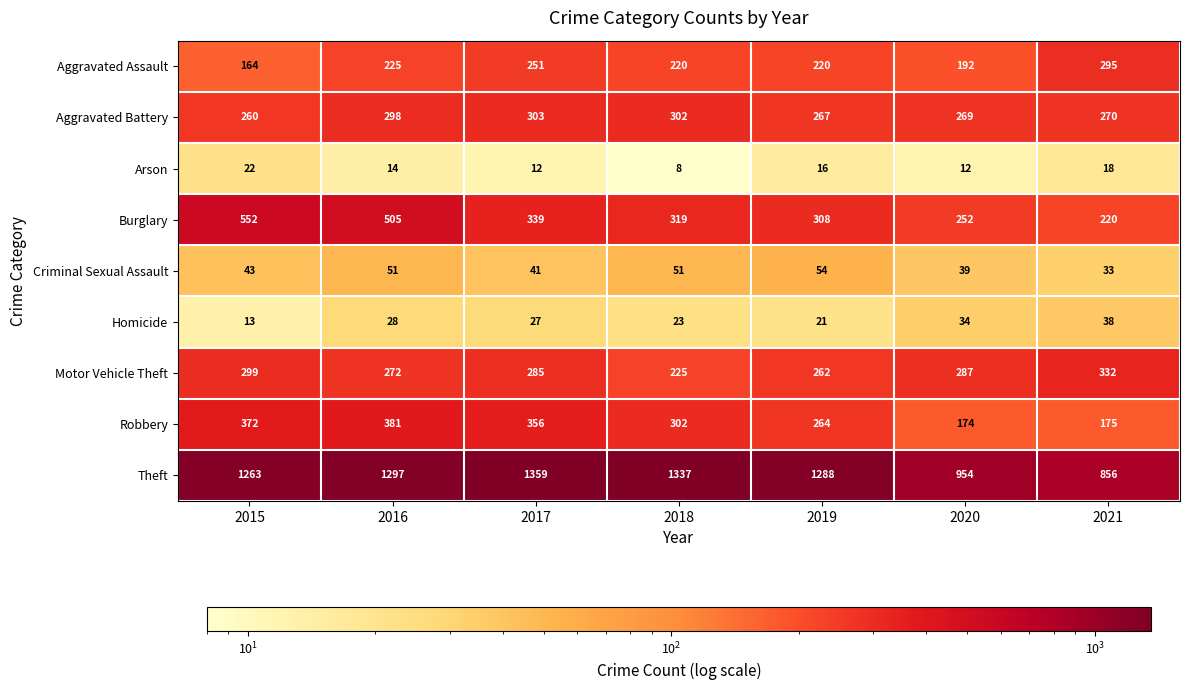

At which label does Arson reach its minimum?

2018